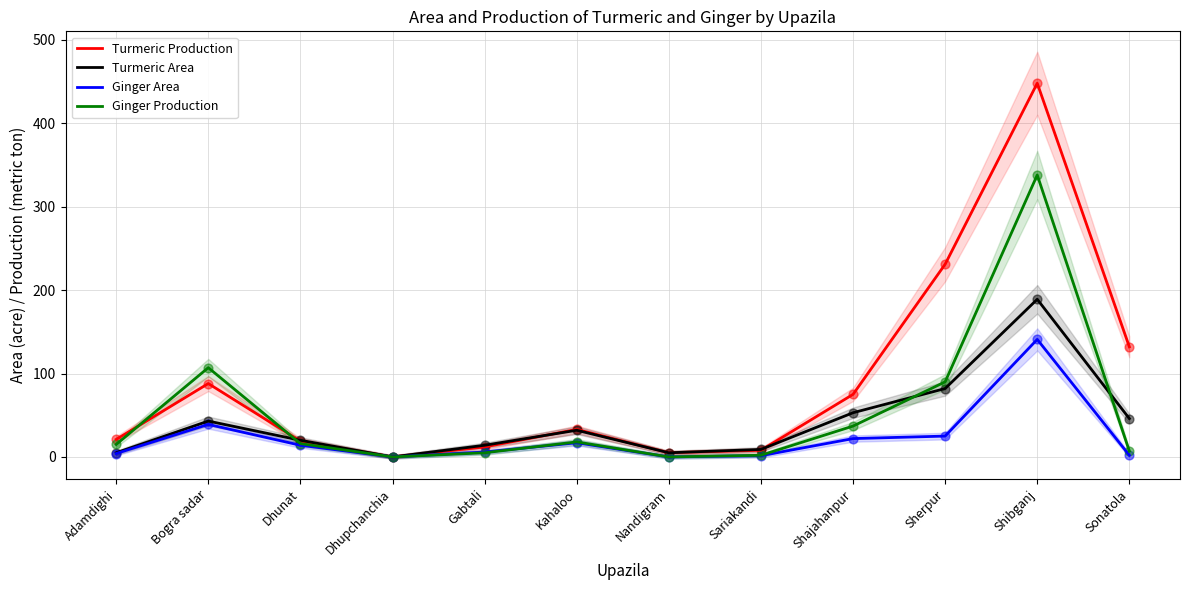

What are all the series names shown in the legend?

Turmeric Production, Turmeric Area, Ginger Area, Ginger Production